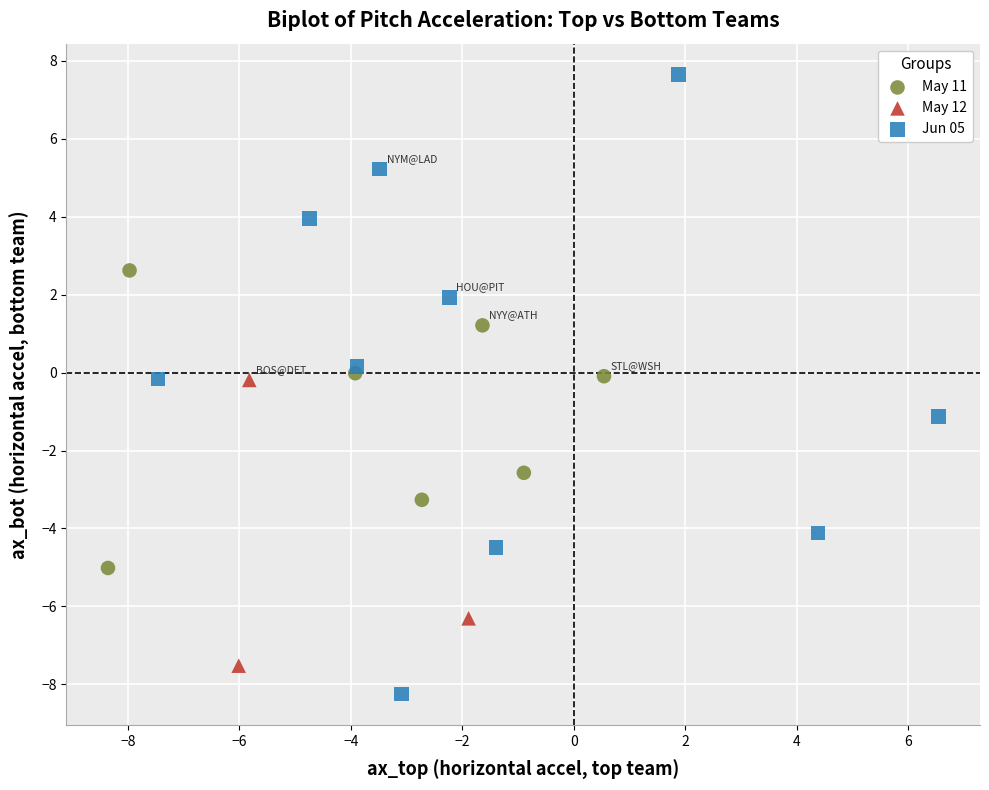

Which series reaches the minimum Y coordinate?

Jun 05